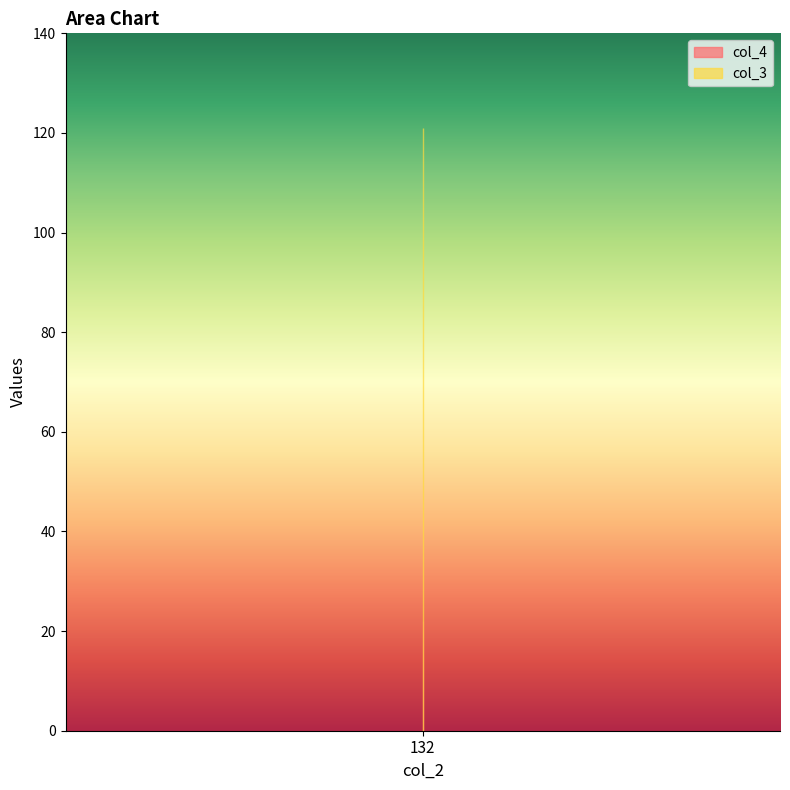

Which series has the widest spread of values?

col_4